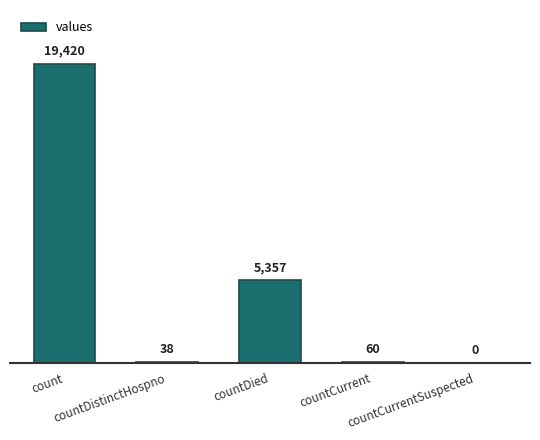

What is the greatest value displayed?

19420